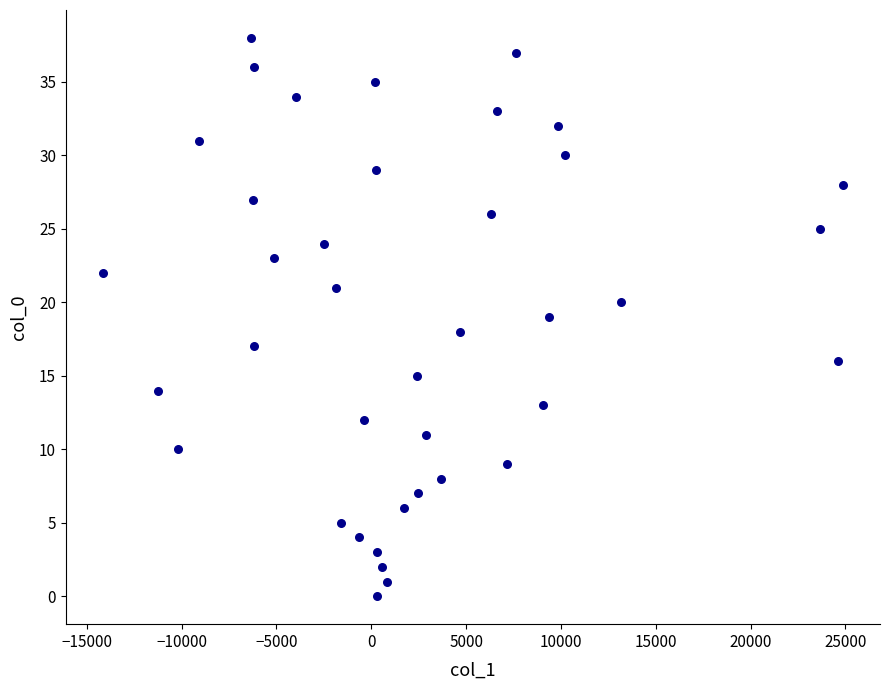

What is the range of Y values (max minus min)?

38